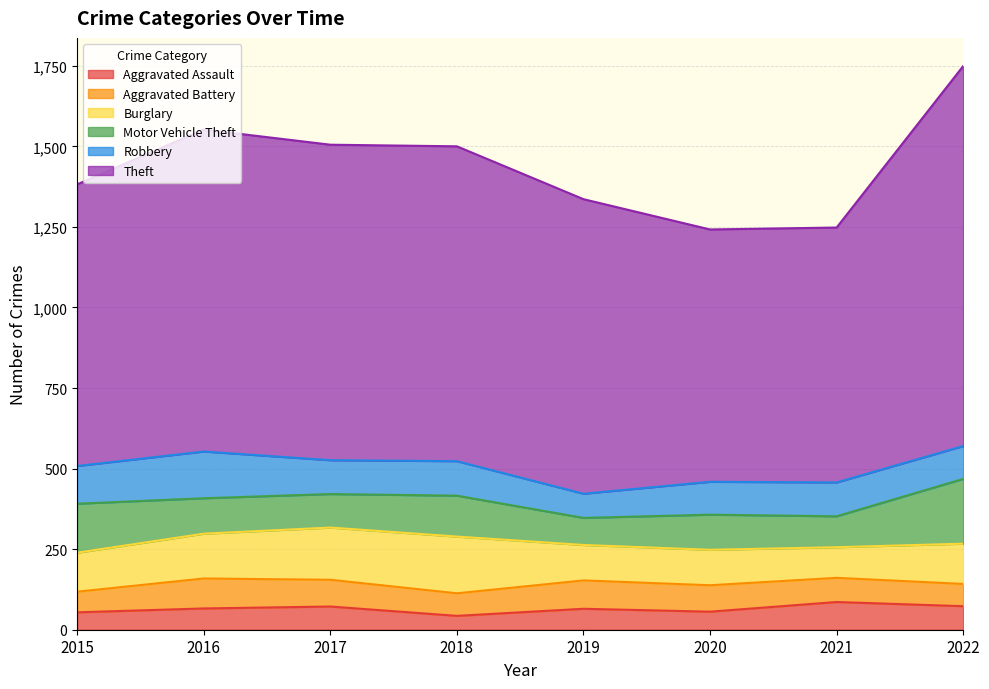

Read the Theft value at 2021.

791